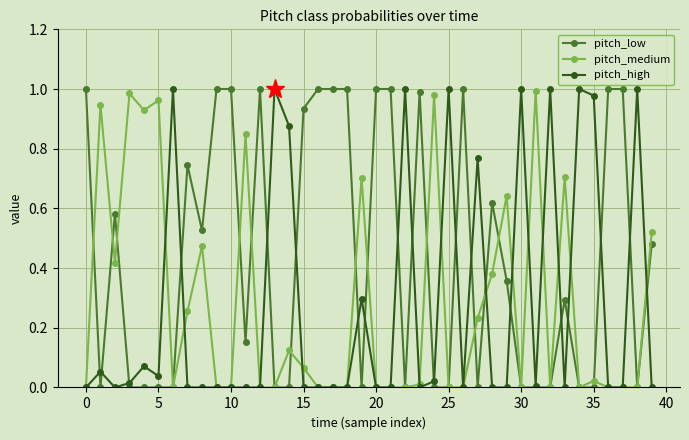

True or false: pitch_medium has more than 1 points higher than both neighbors.

True